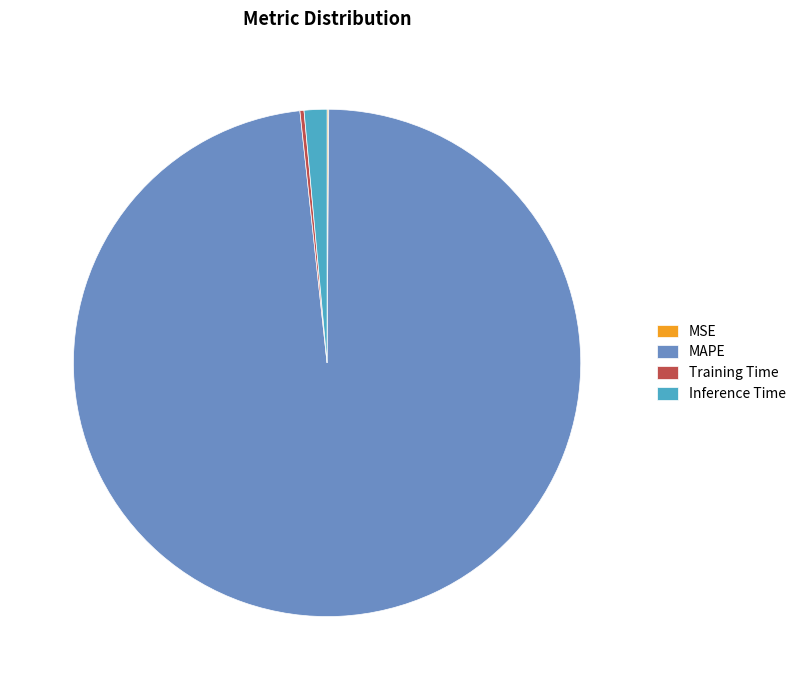

Between MAPE and Inference Time, which is larger?

MAPE